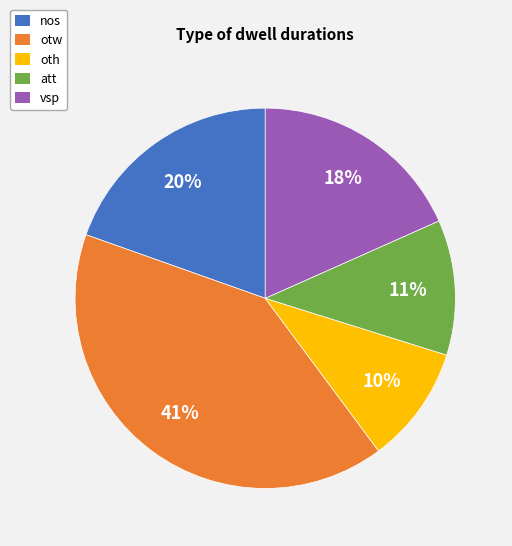

Is oth the majority of the pie?

No